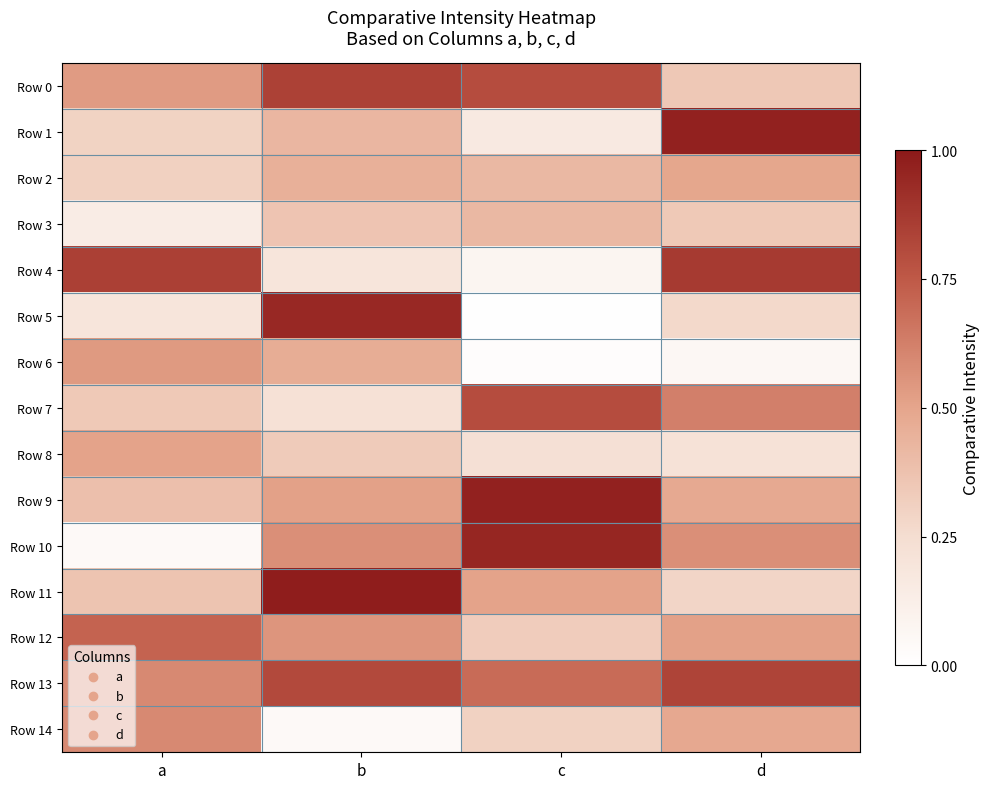

Reading left to right, what are all the values shown in this chart?

Row 0: a=0.5	b=0.8	c=0.8	d=0.3
Row 1: a=0.3	b=0.4	c=0.2	d=1.0
Row 2: a=0.3	b=0.5	c=0.4	d=0.5
Row 3: a=0.1	b=0.4	c=0.4	d=0.3
Row 4: a=0.8	b=0.2	c=0.1	d=0.9
Row 5: a=0.2	b=0.9	c=0.0	d=0.3
Row 6: a=0.5	b=0.5	c=0.0	d=0.1
Row 7: a=0.3	b=0.2	c=0.8	d=0.6
Row 8: a=0.5	b=0.3	c=0.2	d=0.2
Row 9: a=0.4	b=0.5	c=1.0	d=0.5
Row 10: a=0.0	b=0.6	c=0.9	d=0.6
Row 11: a=0.4	b=1.0	c=0.5	d=0.3
Row 12: a=0.7	b=0.6	c=0.3	d=0.5
Row 13: a=0.6	b=0.8	c=0.7	d=0.8
Row 14: a=0.6	b=0.0	c=0.3	d=0.5